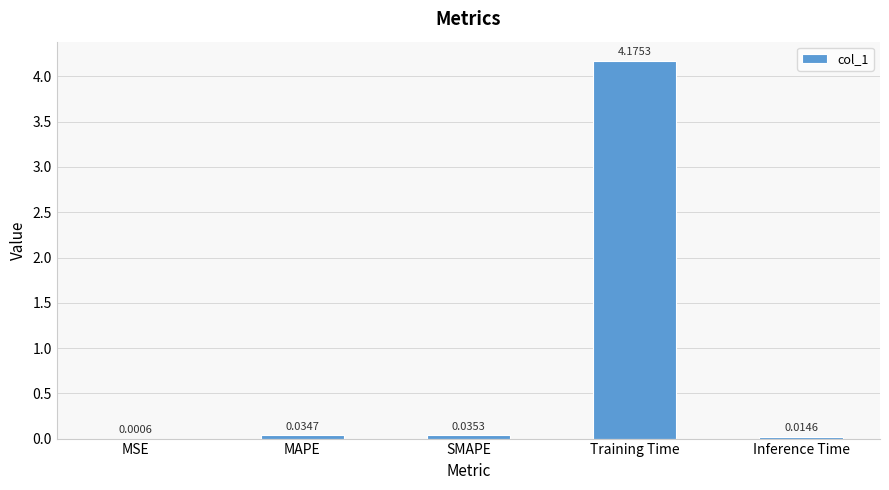

Where is the data nearest to the value 2?

SMAPE